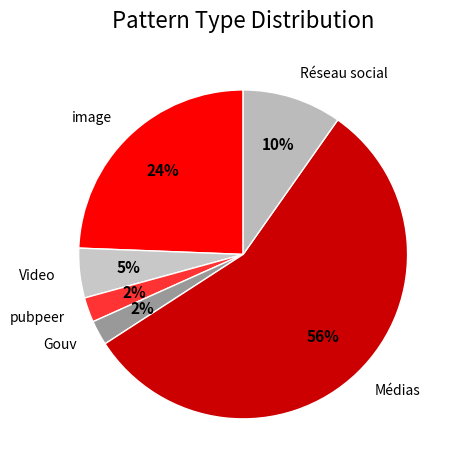

Between Médias and Réseau social, which is larger?

Médias